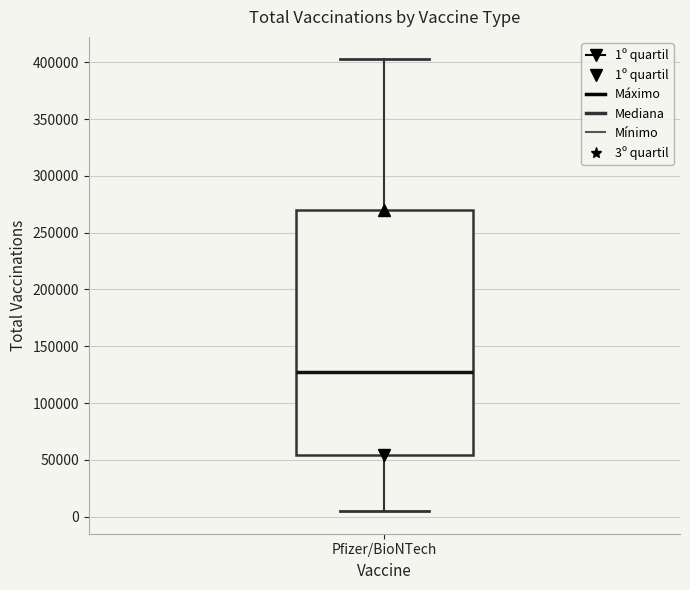

Transcribe this box plot: give where the median line is, the range the box spans, and where the two whiskers end, as read against the y-axis. The values are not printed on the chart, so give them approximately, as read against the axis.

median 125000, box 55000 to 270000, whiskers 5000 to 400000